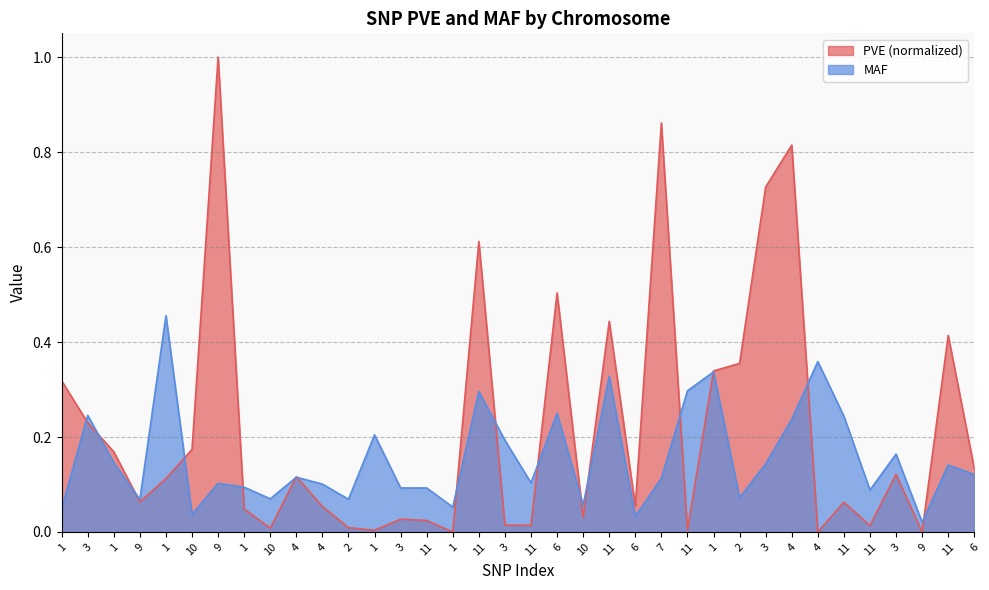

Reading right to left, extract all data points from this chart.

PVE: 0.1	0.4	0.0	0.1	0.0	0.1	0.0	0.8	0.7	0.4	0.3	0.0	0.9	0.1	0.4	0.0	0.5	0.0	0.0	0.6	0.0	0.0	0.0	0.0	0.0	0.1	0.1	0.0	0.0	1.0	0.2	0.1	0.1	0.2	0.2	0.3
MAF: 0.1	0.1	0.0	0.2	0.1	0.2	0.4	0.2	0.1	0.1	0.3	0.3	0.1	0.0	0.3	0.1	0.2	0.1	0.2	0.3	0.1	0.1	0.1	0.2	0.1	0.1	0.1	0.1	0.1	0.1	0.0	0.5	0.1	0.1	0.2	0.0